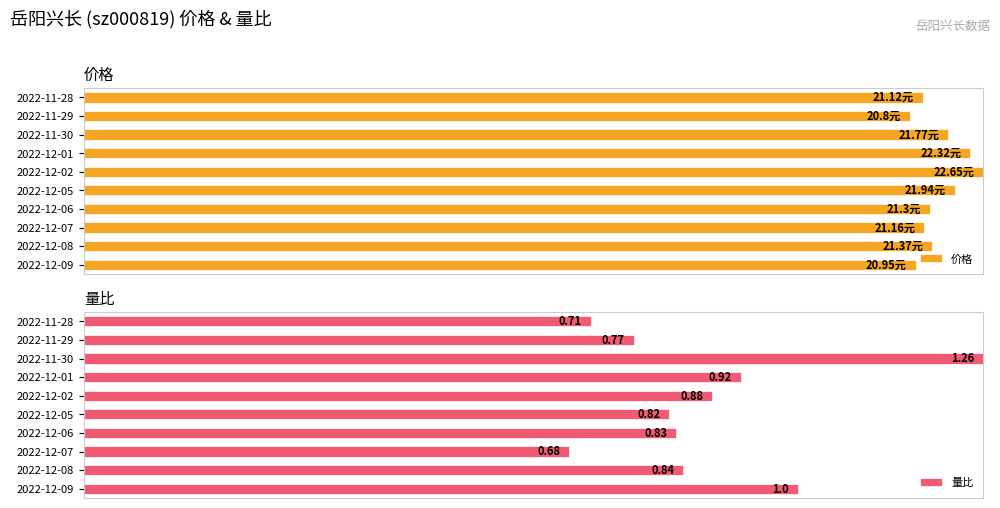

Are the bars grouped side by side (vs. stacked)?

Yes